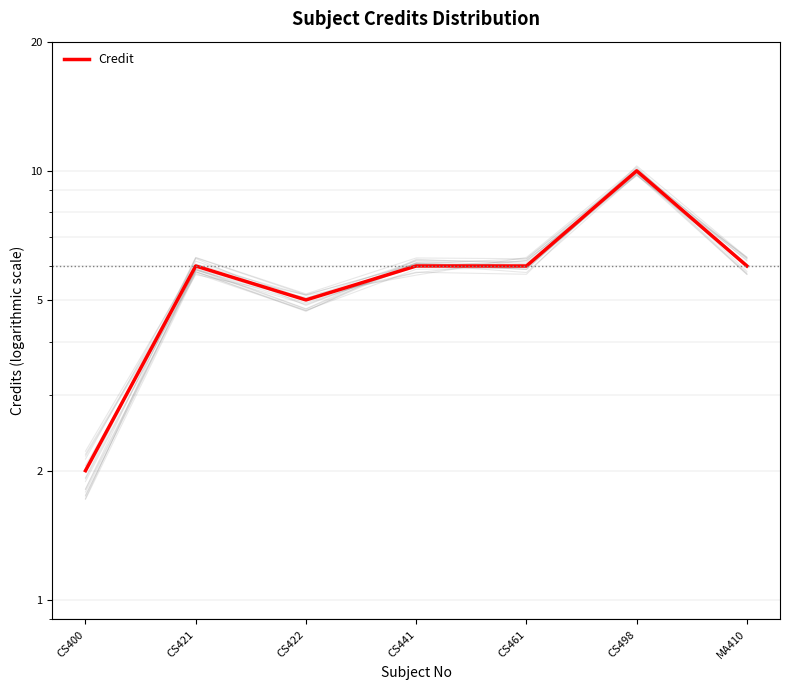

What is the average value?

6